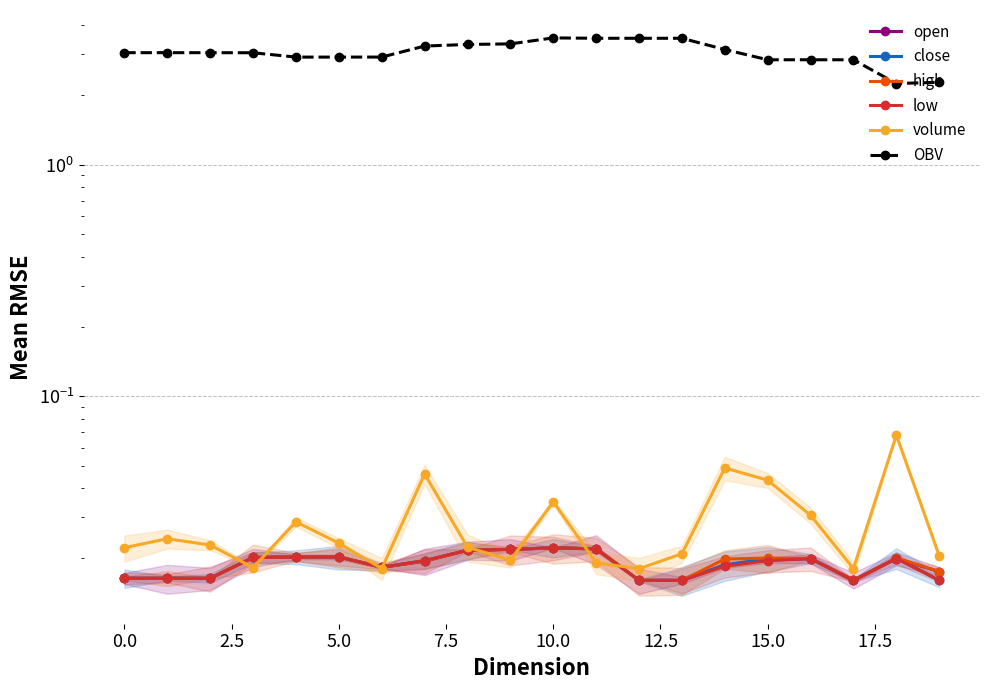

Reading left to right, what are all the values shown in this chart?

open: 0.0	0.0	0.0	0.0	0.0	0.0	0.0	0.0	0.0	0.0	0.0	0.0	0.0	0.0	0.0	0.0	0.0	0.0	0.0	0.0
close: 0.0	0.0	0.0	0.0	0.0	0.0	0.0	0.0	0.0	0.0	0.0	0.0	0.0	0.0	0.0	0.0	0.0	0.0	0.0	0.0
high: 0.0	0.0	0.0	0.0	0.0	0.0	0.0	0.0	0.0	0.0	0.0	0.0	0.0	0.0	0.0	0.0	0.0	0.0	0.0	0.0
low: 0.0	0.0	0.0	0.0	0.0	0.0	0.0	0.0	0.0	0.0	0.0	0.0	0.0	0.0	0.0	0.0	0.0	0.0	0.0	0.0
volume: 0.0	0.0	0.0	0.0	0.0	0.0	0.0	0.0	0.0	0.0	0.0	0.0	0.0	0.0	0.0	0.0	0.0	0.0	0.1	0.0
OBV: 3.0	3.0	3.0	3.0	2.9	2.9	2.9	3.3	3.3	3.3	3.5	3.5	3.5	3.5	3.1	2.8	2.8	2.8	2.2	2.3